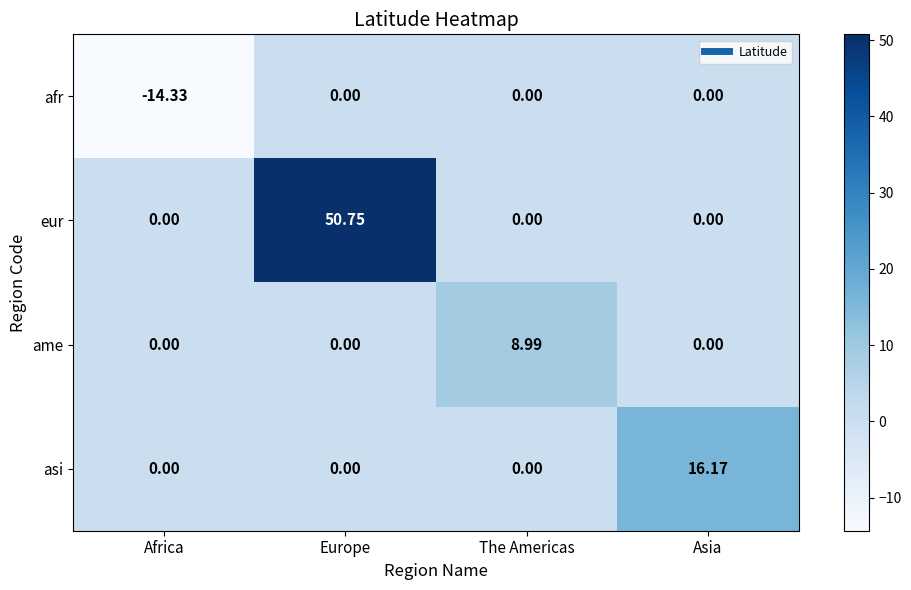

Which series has the largest range (max minus min)?

eur